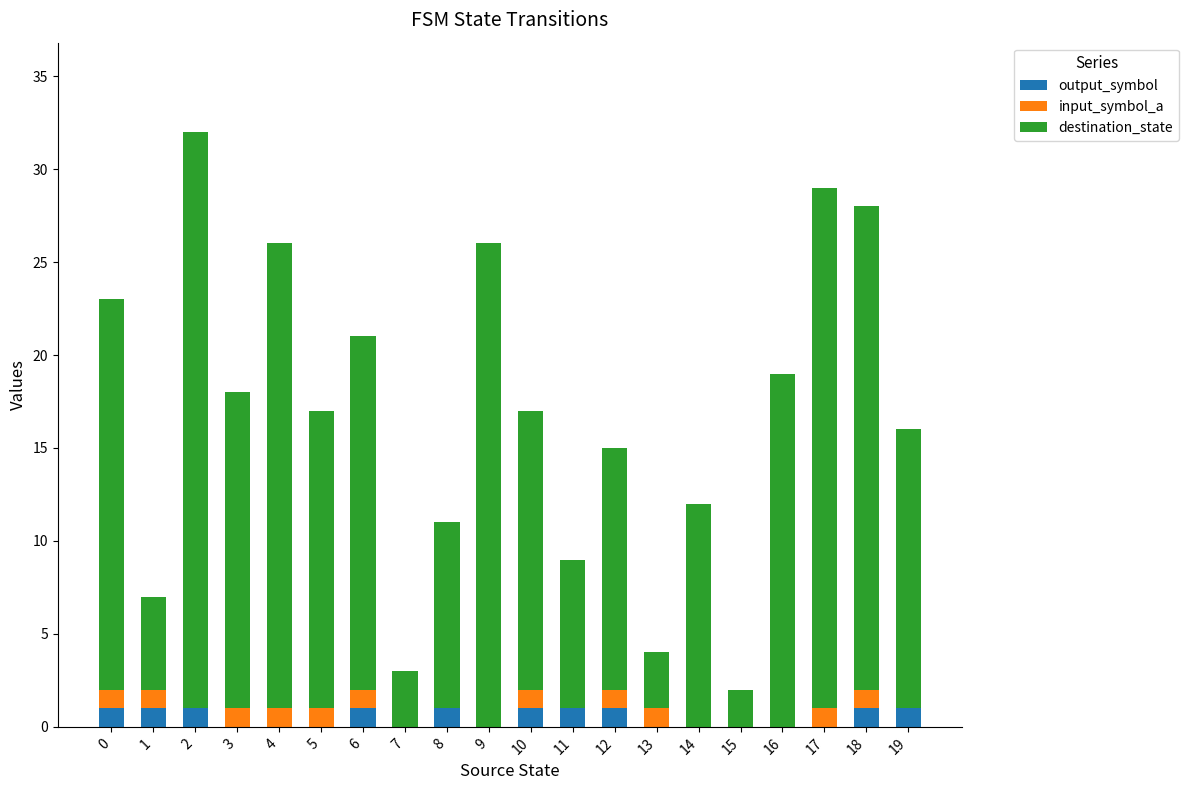

Is it true that output_symbol equals 0 at 14?

True